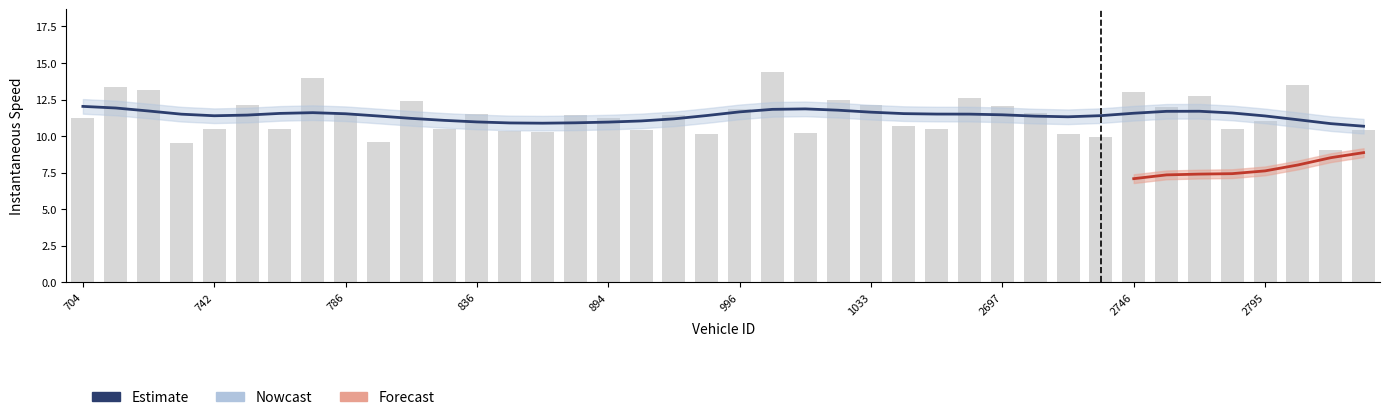

What is the ratio of the value at 15 to the value at 2795?

1.0